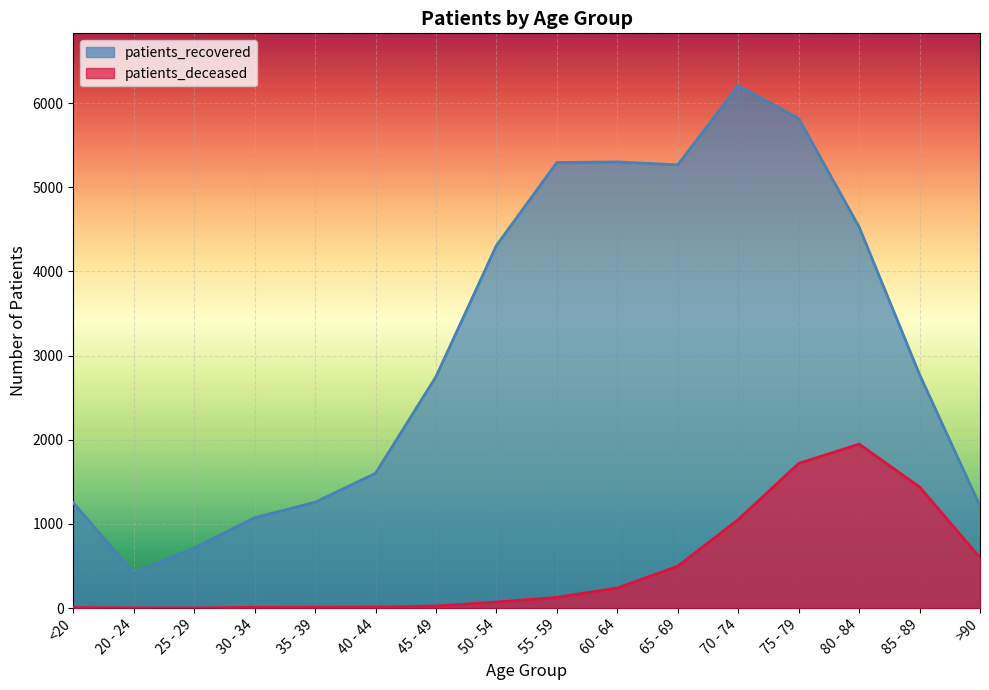

What position from the right is 25 - 29?

14